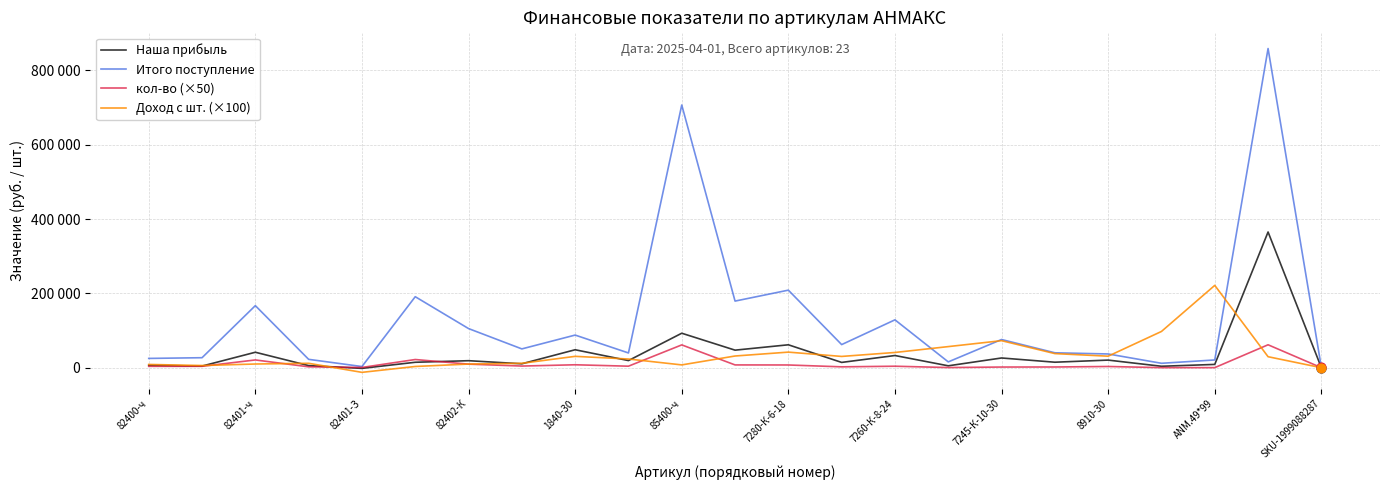

What are all the series names shown in the legend?

Наша прибыль, Итого поступление, кол-во (×50), Доход с шт. (×100)